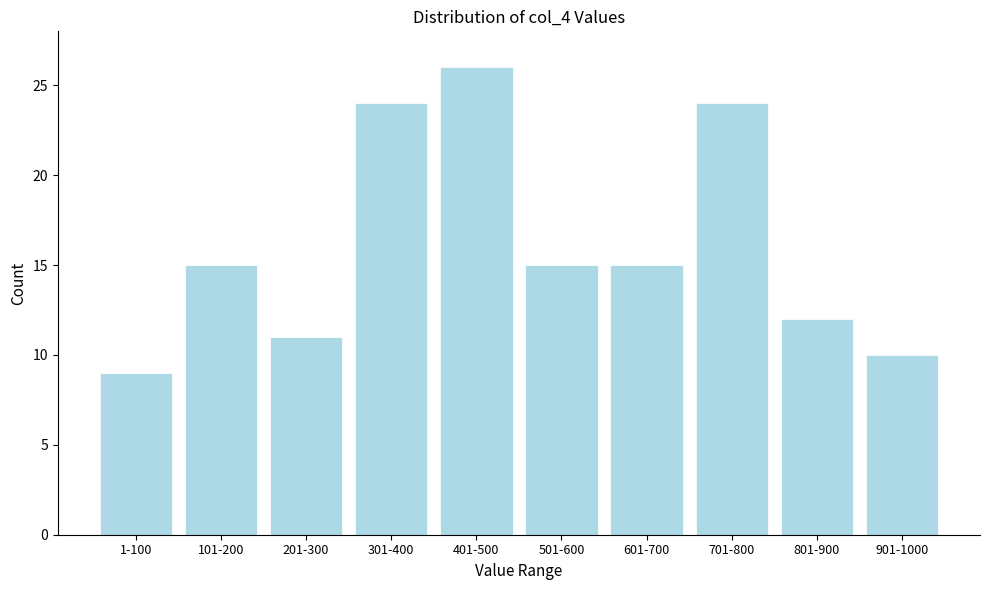

Reading right to left, transcribe all the data shown in this chart.

10	12	24	15	15	26	24	11	15	9